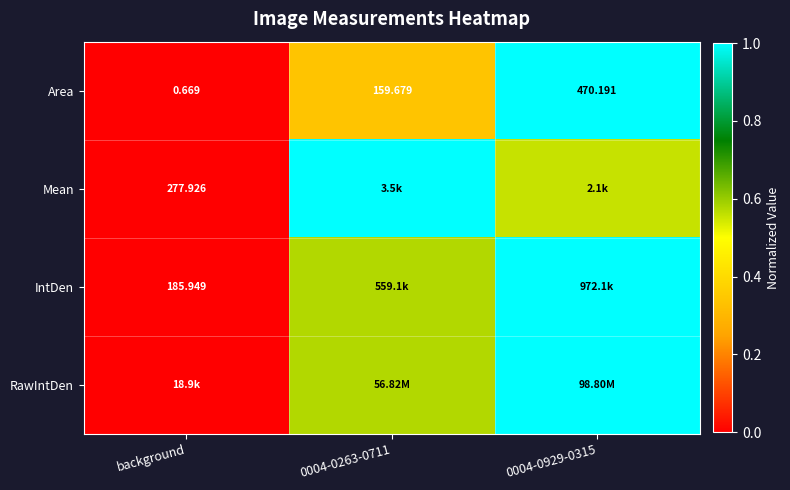

The Mean series shows -0.6 at background. True or false?

False